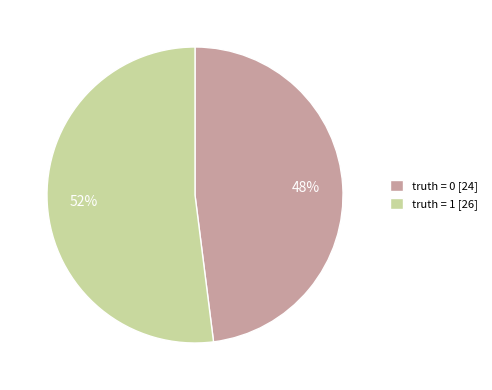

How many slices are in this pie chart?

2